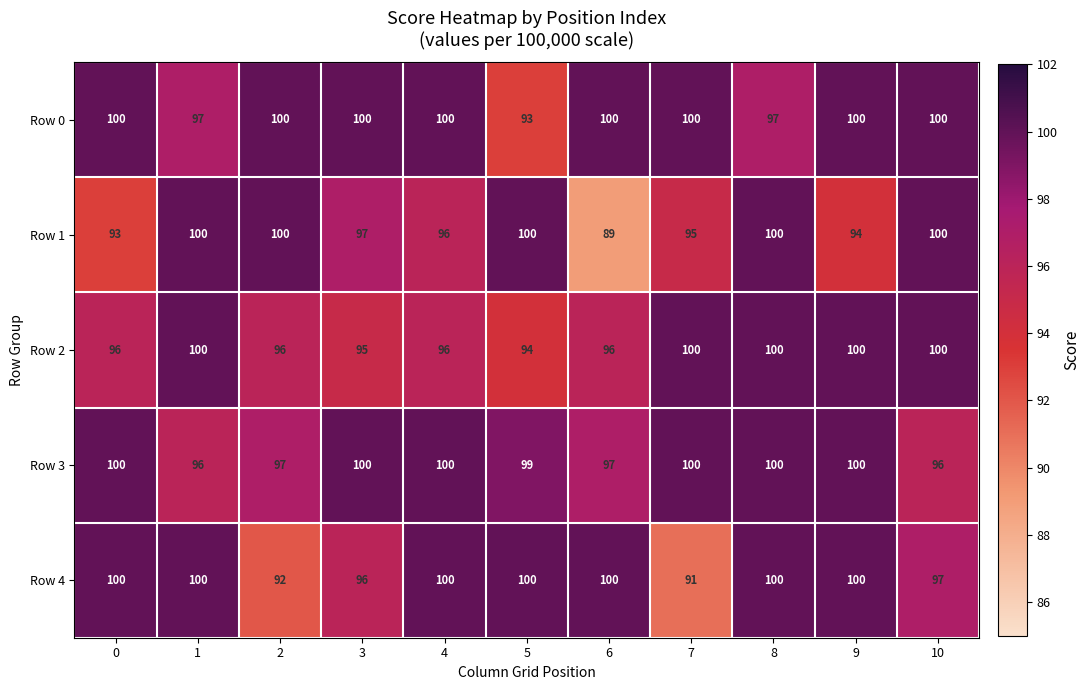

At how many categories does at least one series exceed 99?

11